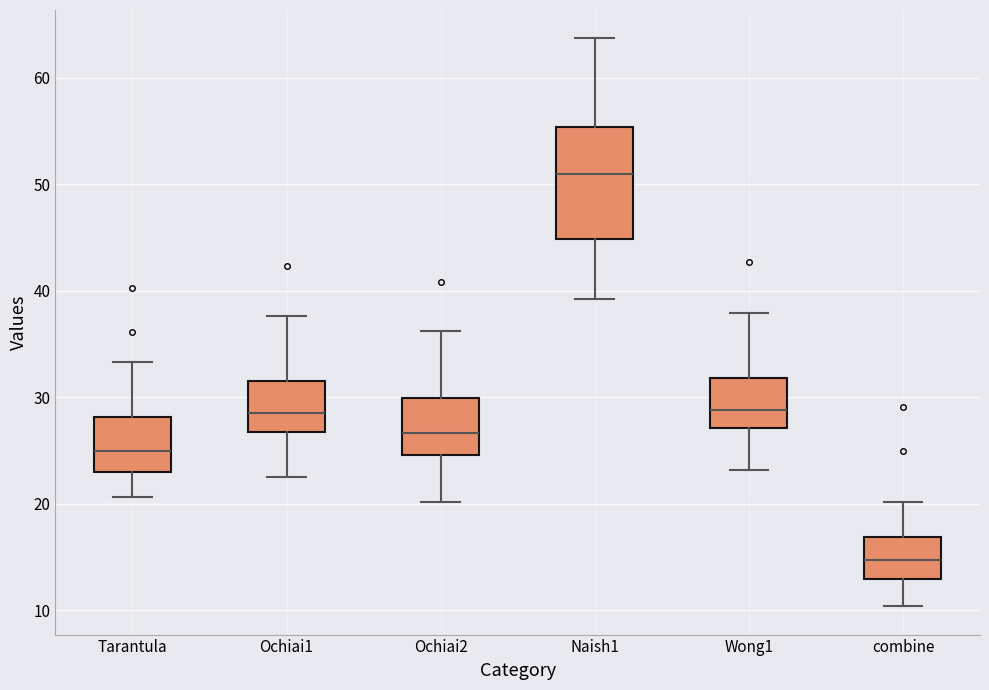

Reading left to right, read every box against the y-axis: the position of its median line, the range the box covers, and the ends of its whiskers. The values are not printed on the chart, so give them approximately, as read against the axis.

Tarantula: median 25, box 23 to 28, whiskers 21 to 33
Ochiai1: median 28, box 27 to 32, whiskers 23 to 38
Ochiai2: median 27, box 25 to 30, whiskers 20 to 36
Naish1: median 51, box 45 to 55, whiskers 39 to 64
Wong1: median 29, box 27 to 32, whiskers 23 to 38
combine: median 15, box 13 to 17, whiskers 10 to 20